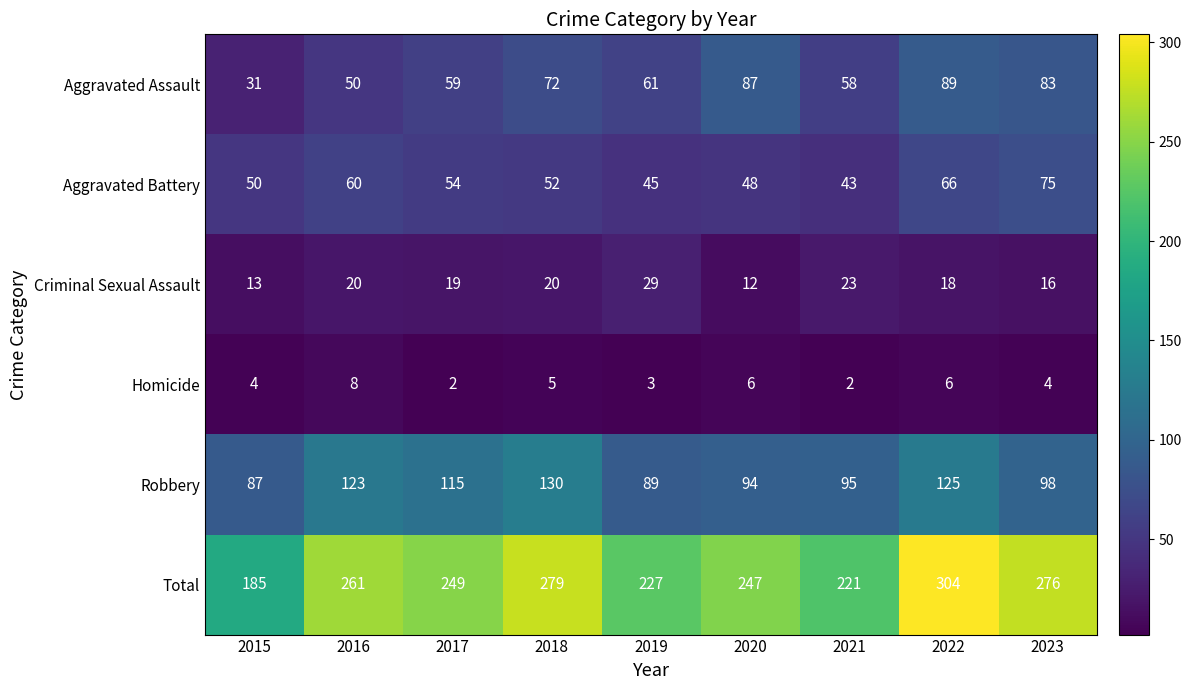

Count the number of categories in the chart.

9